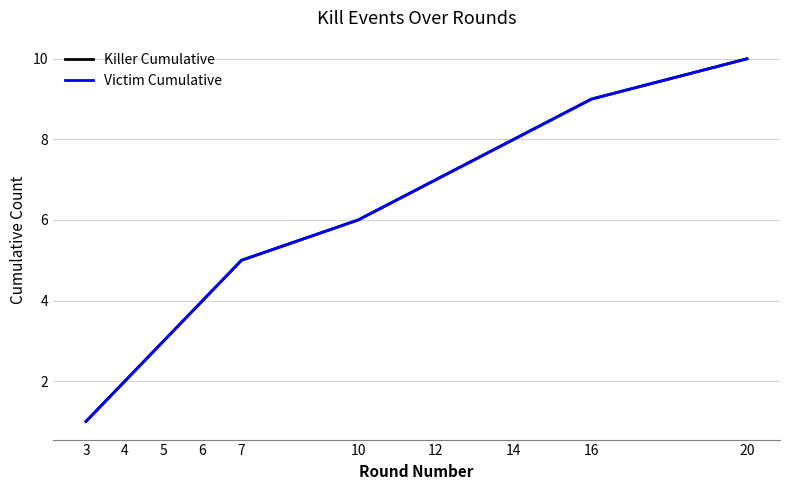

Reading left to right, list all the values displayed in this chart.

Killer Cumulative: 3=1	4=2	5=3	6=4	7=5	10=6	12=7	14=8	16=9	20=10
Victim Cumulative: 3=1	4=2	5=3	6=4	7=5	10=6	12=7	14=8	16=9	20=10